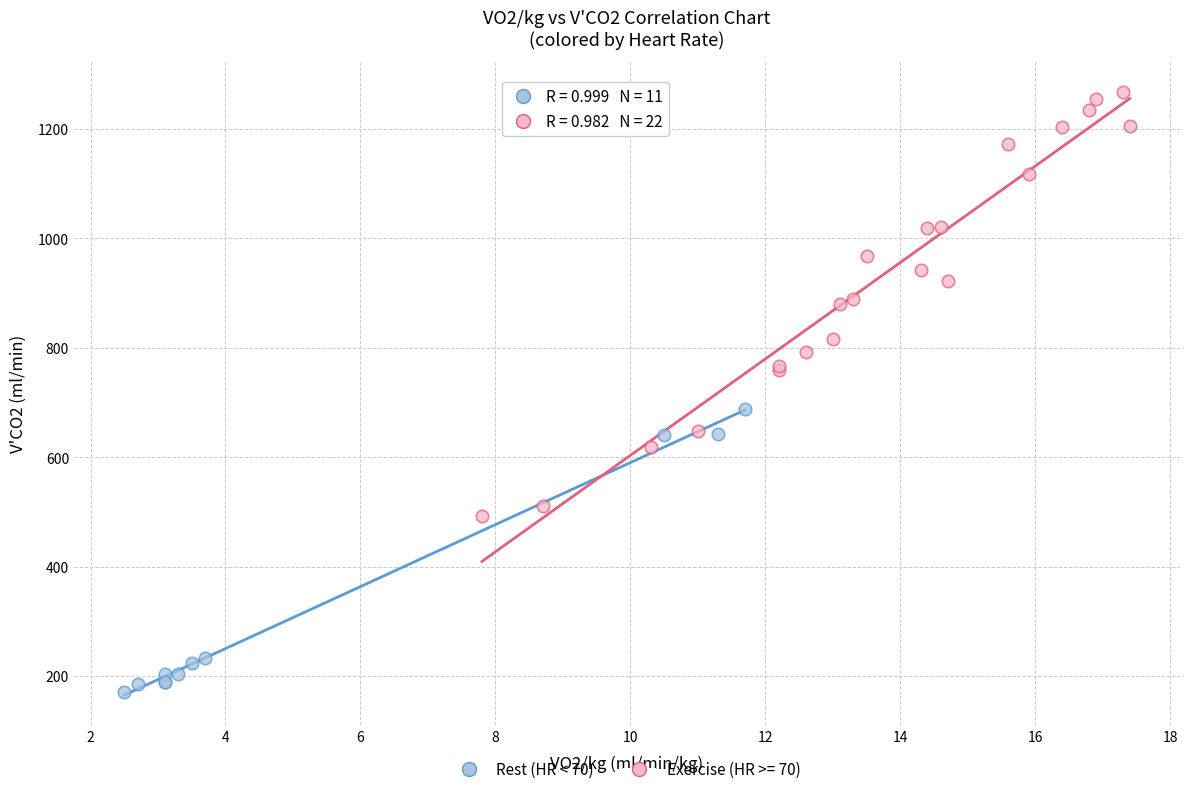

Which series reaches the minimum Y coordinate?

Rest (HR < 70)